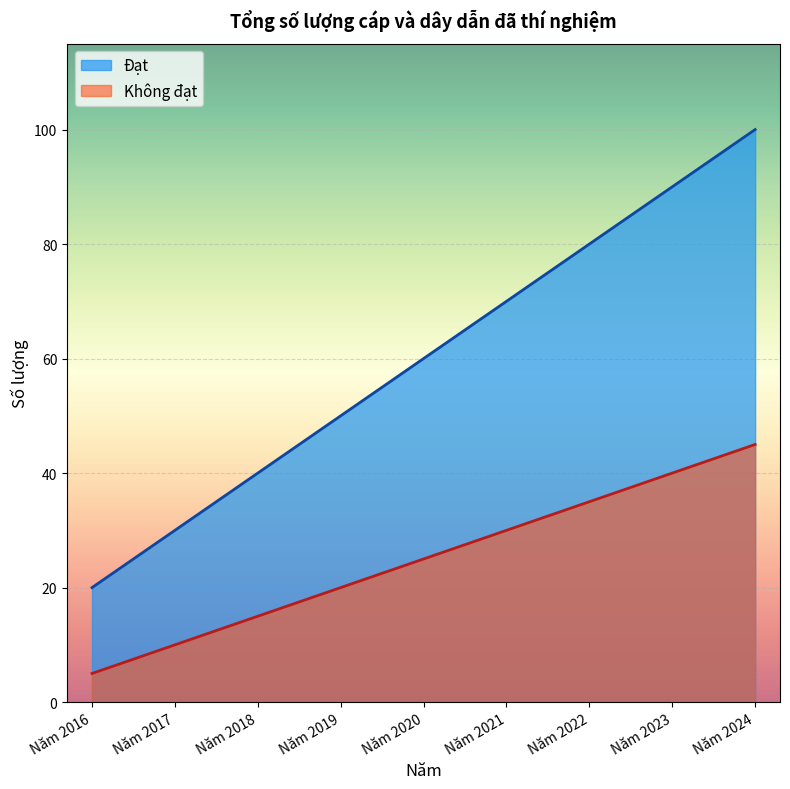

True or false: Đạt and Không đạt cross at least once.

False